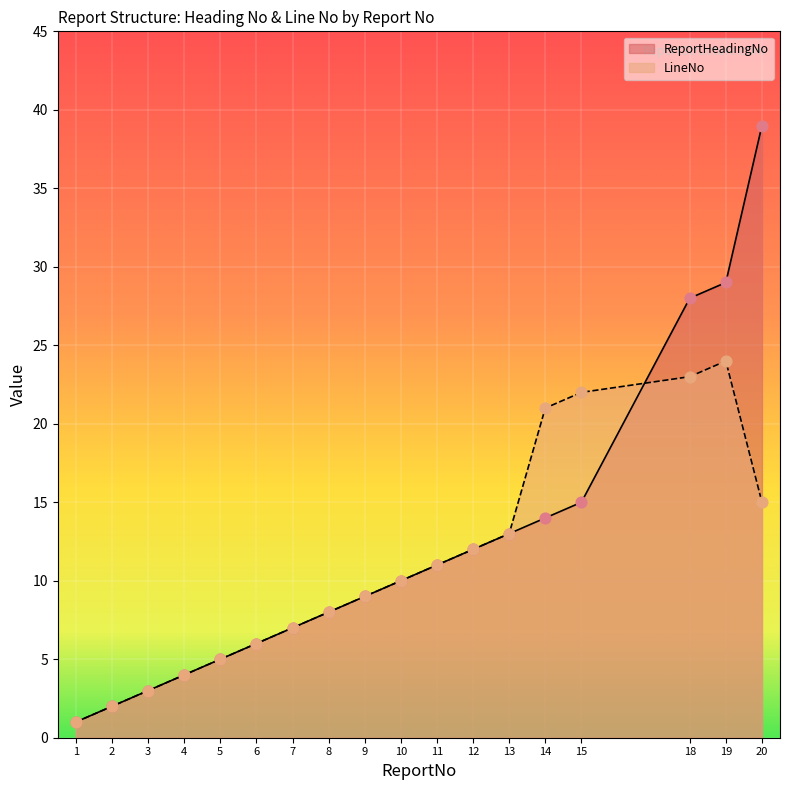

What is the total value across all series at 20?

54